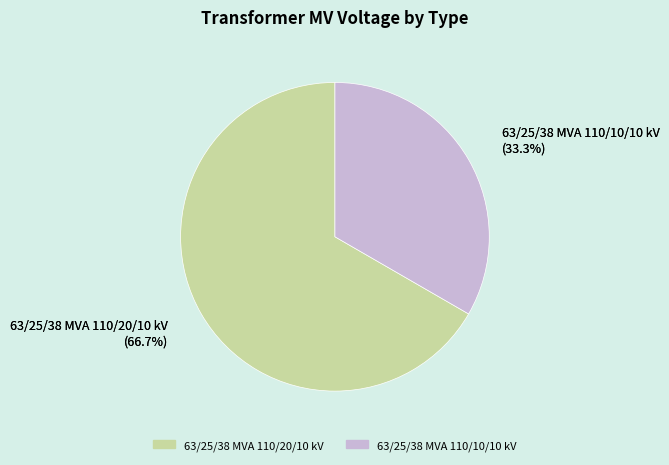

To the nearest percent, what is the combined percentage of 63/25/38 MVA 110/20/10 kV and 63/25/38 MVA 110/10/10 kV?

100%